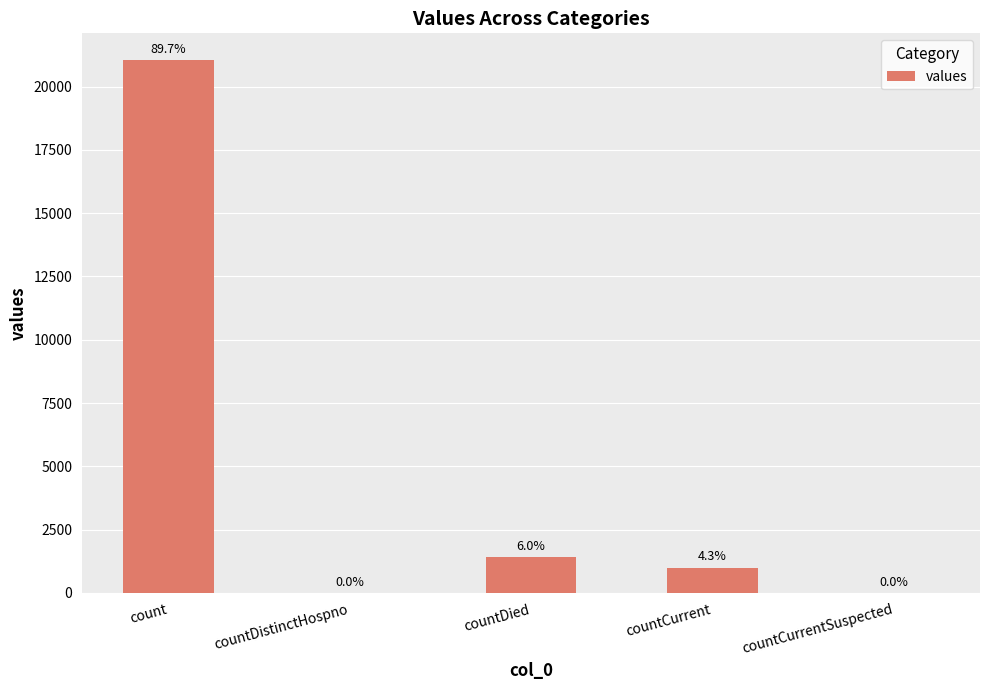

What position from the left is countCurrentSuspected?

5